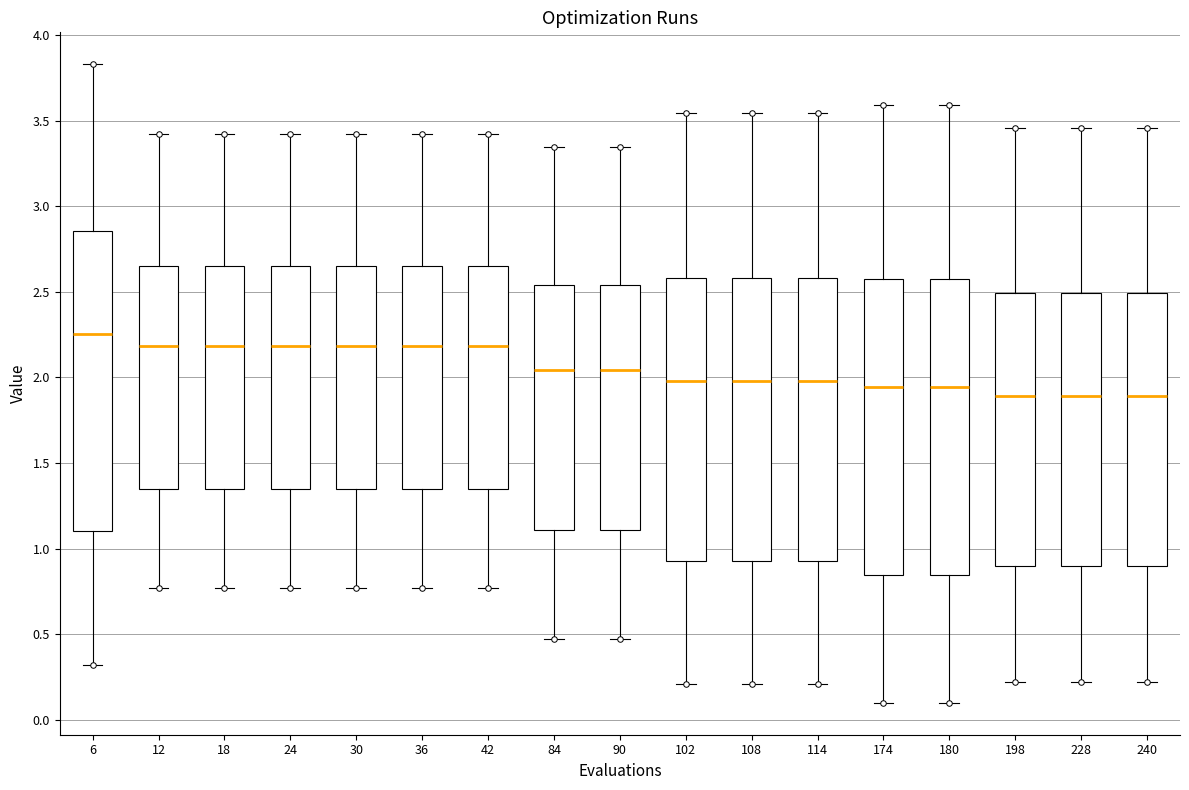

Reading left to right, read every box against the y-axis: the position of its median line, the range the box covers, and the ends of its whiskers. The values are not printed on the chart, so give them approximately, as read against the axis.

6: median 2.25, box 1.10 to 2.85, whiskers 0.30 to 3.85
12: median 2.20, box 1.35 to 2.65, whiskers 0.75 to 3.40
18: median 2.20, box 1.35 to 2.65, whiskers 0.75 to 3.40
24: median 2.20, box 1.35 to 2.65, whiskers 0.75 to 3.40
30: median 2.20, box 1.35 to 2.65, whiskers 0.75 to 3.40
36: median 2.20, box 1.35 to 2.65, whiskers 0.75 to 3.40
42: median 2.20, box 1.35 to 2.65, whiskers 0.75 to 3.40
84: median 2.05, box 1.10 to 2.55, whiskers 0.45 to 3.35
90: median 2.05, box 1.10 to 2.55, whiskers 0.45 to 3.35
102: median 2.00, box 0.95 to 2.60, whiskers 0.20 to 3.55
108: median 2.00, box 0.95 to 2.60, whiskers 0.20 to 3.55
114: median 2.00, box 0.95 to 2.60, whiskers 0.20 to 3.55
174: median 1.95, box 0.85 to 2.60, whiskers 0.10 to 3.60
180: median 1.95, box 0.85 to 2.60, whiskers 0.10 to 3.60
198: median 1.90, box 0.90 to 2.50, whiskers 0.20 to 3.45
228: median 1.90, box 0.90 to 2.50, whiskers 0.20 to 3.45
240: median 1.90, box 0.90 to 2.50, whiskers 0.20 to 3.45